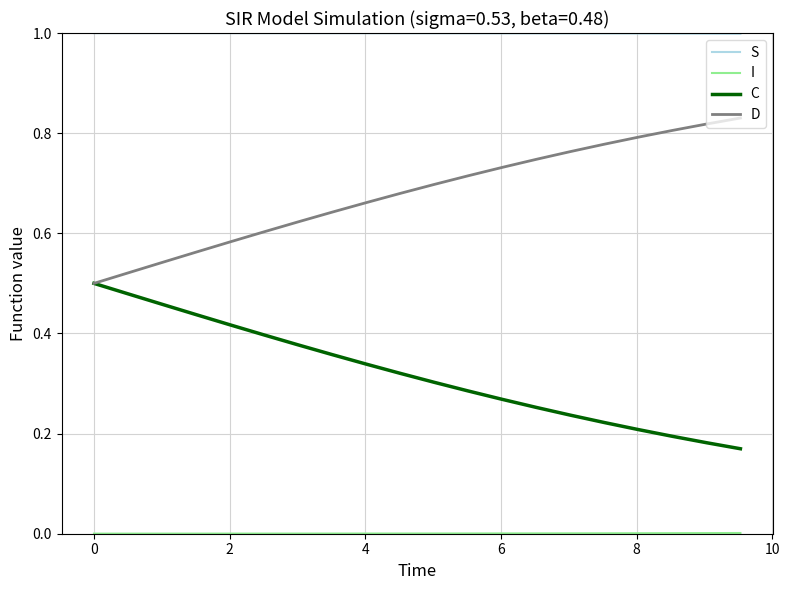

Which series has the largest total across all categories?

S